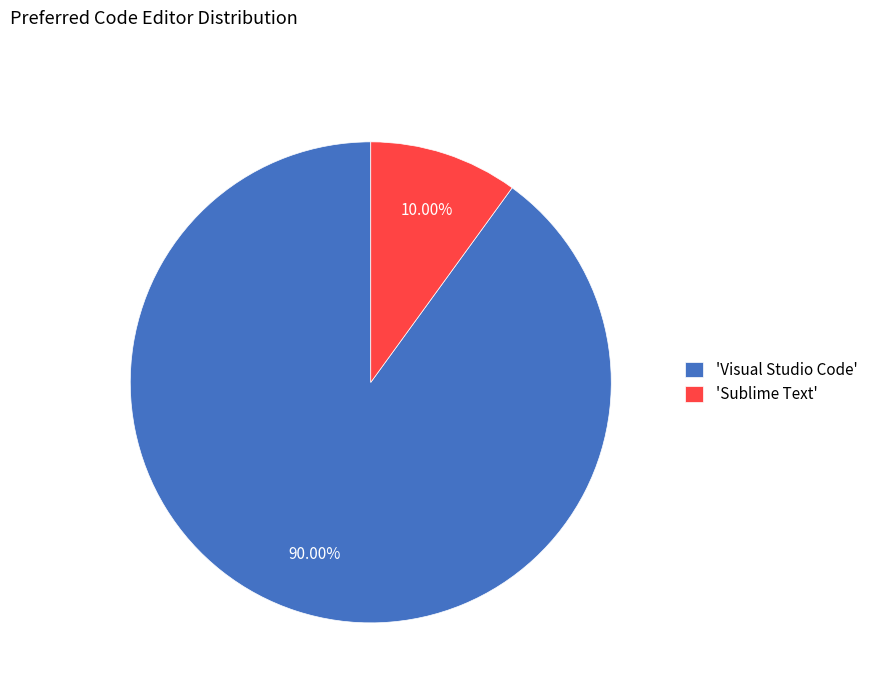

Which slice is the largest?

'Visual Studio Code'